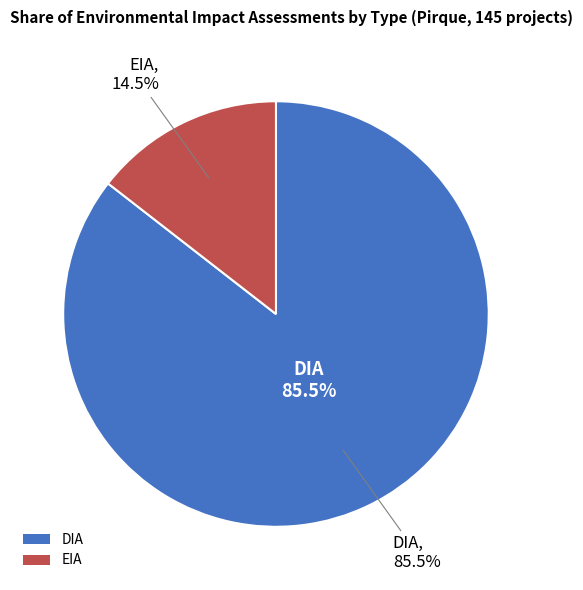

To the nearest percent, what is the combined percentage of DIA and EIA?

100%